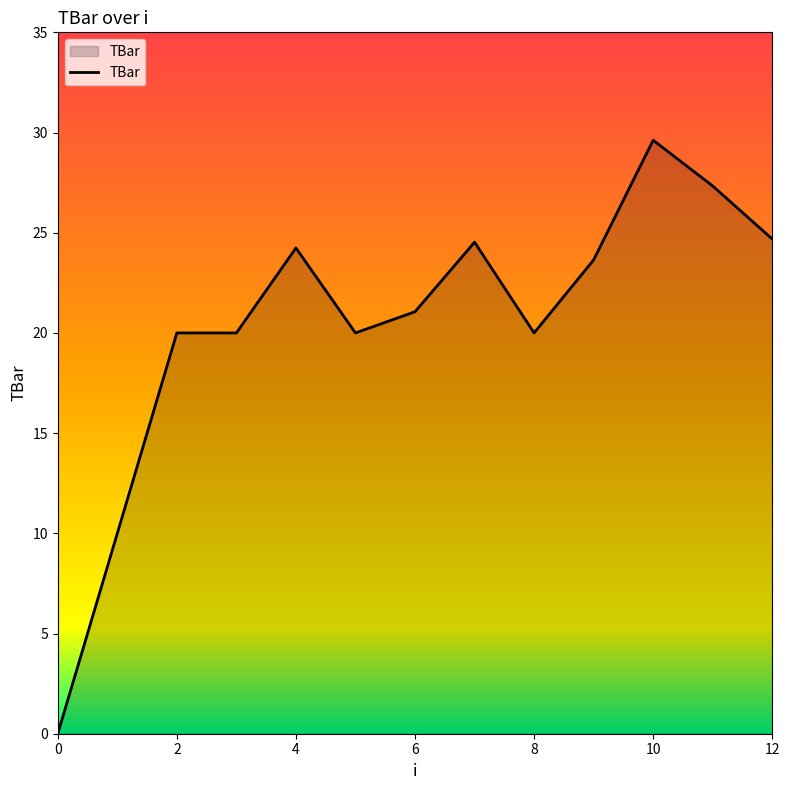

What is the difference between the maximum and minimum values?

29.6